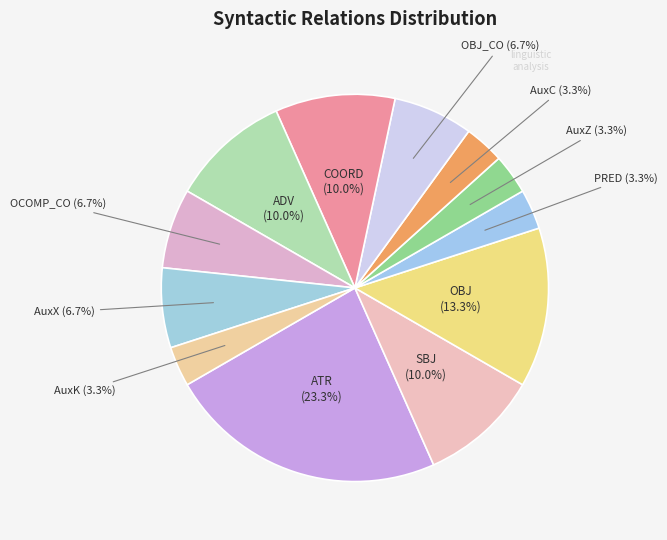

Is it true that ADV is 10% of the pie?

True